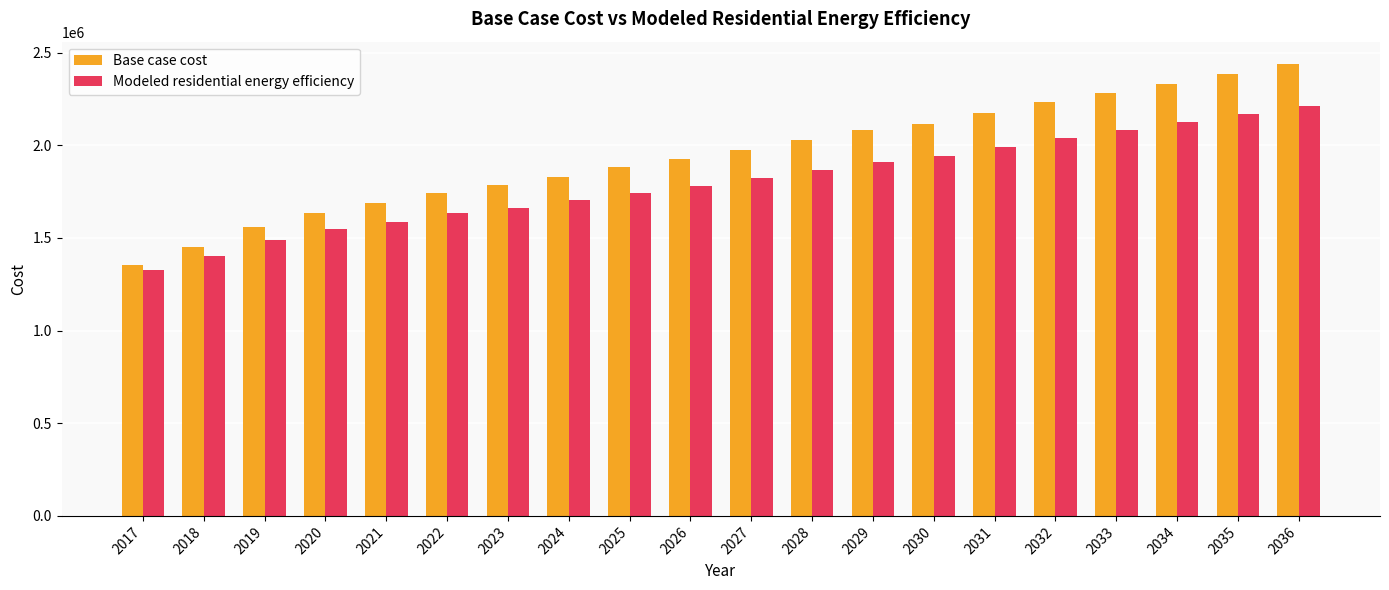

How many bars are there in total?

40